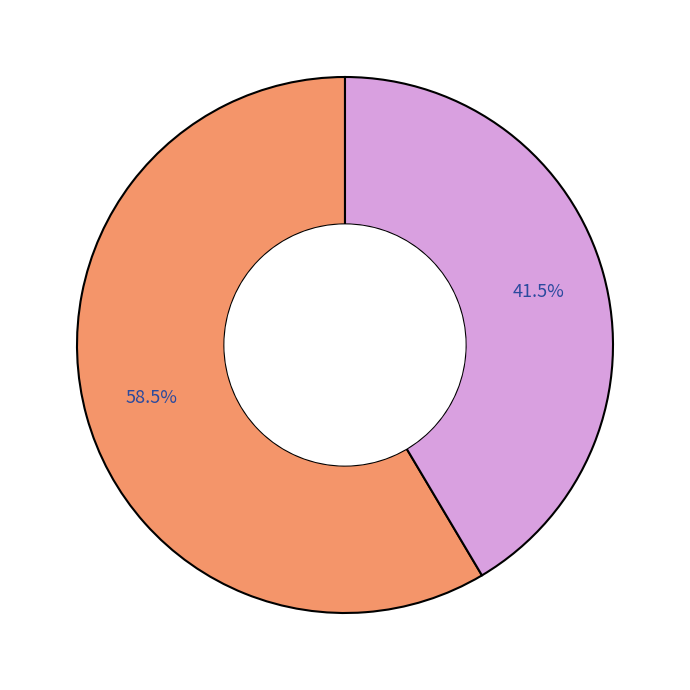

Is there any slice that represents more than half of the pie?

Yes